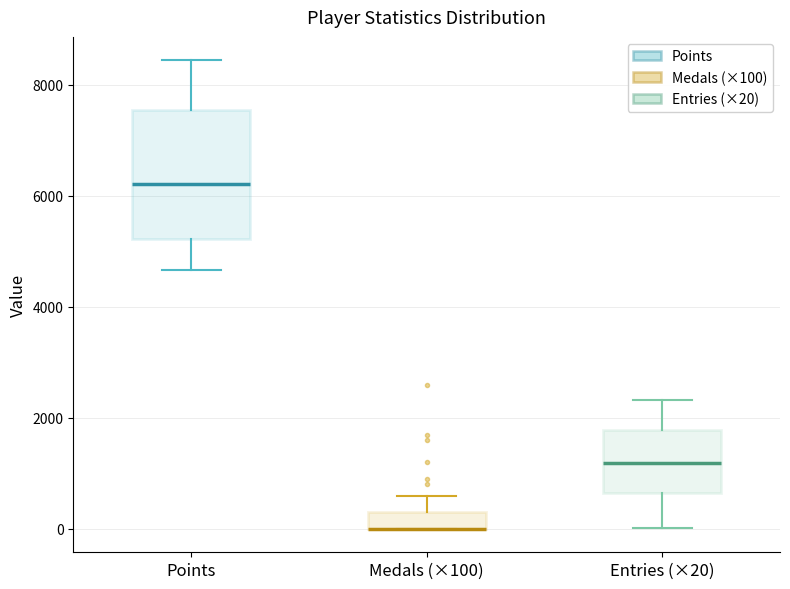

Which box is the tallest, from its lower edge to its upper edge?

Points